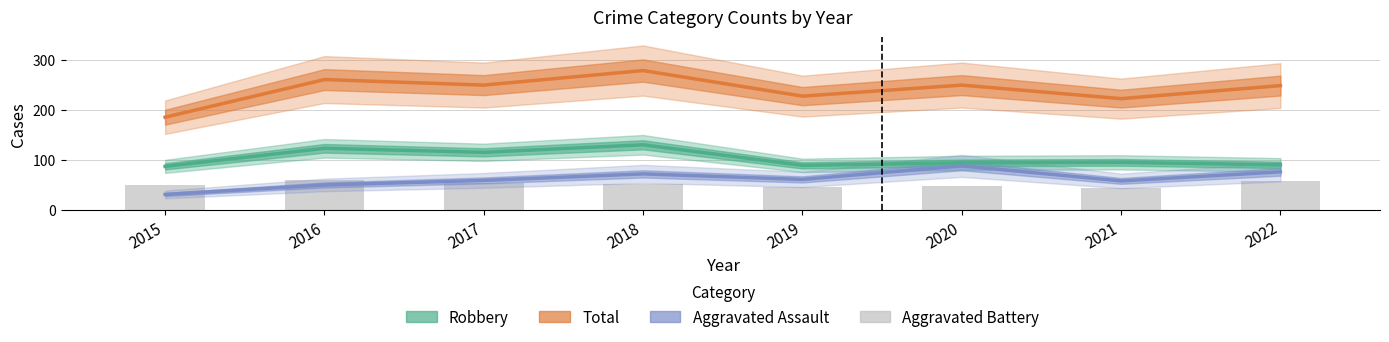

How many series are shown in this chart?

4